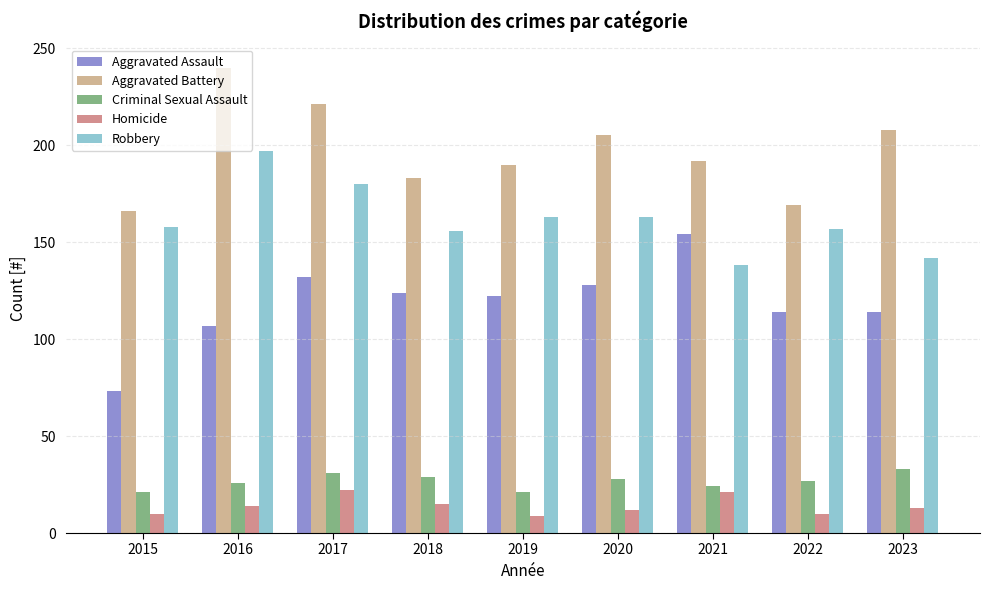

What is the difference between the second highest and second lowest values in the Robbery series?

38